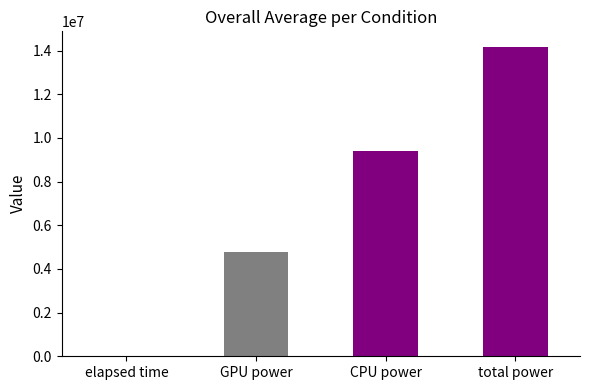

What is the sum of the values at total power and GPU power?

18933184.0